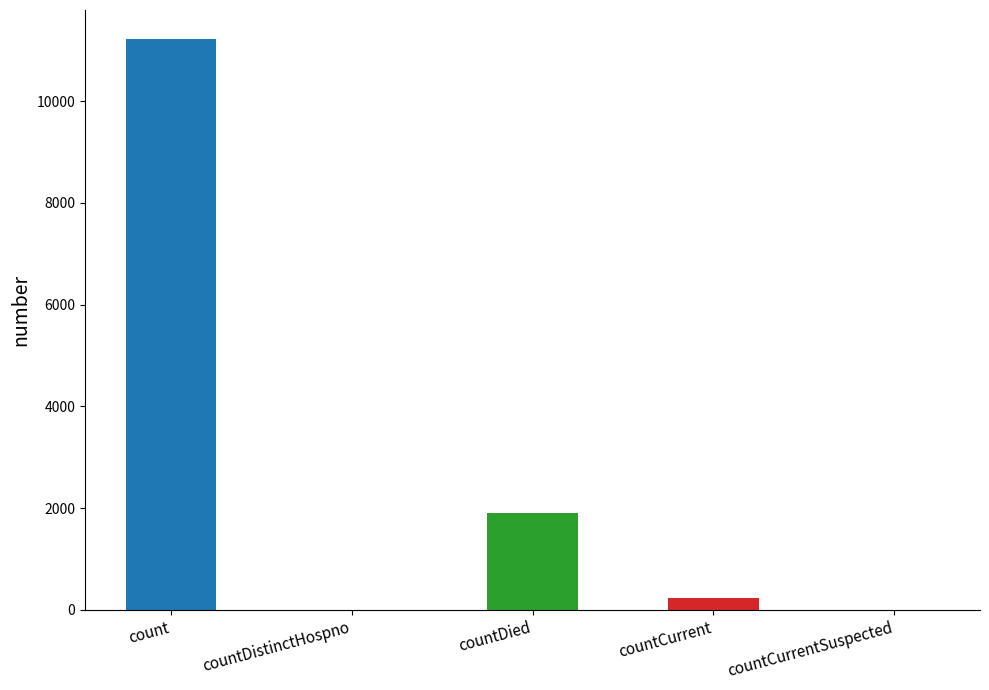

Reading left to right, extract all data points from this chart.

count=11228	countDistinctHospno=0	countDied=1911	countCurrent=240	countCurrentSuspected=0